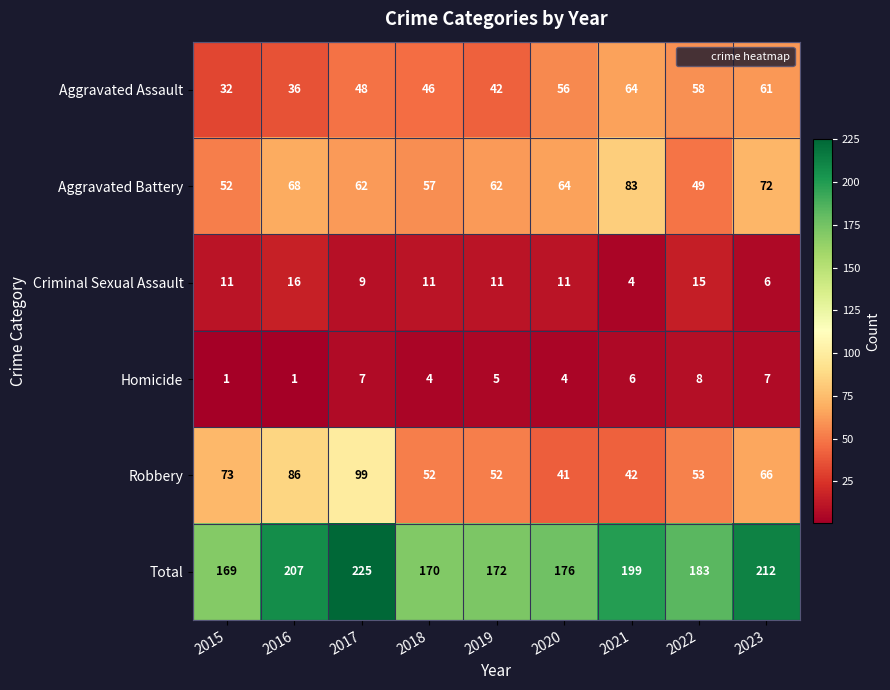

Which category has the highest value in the Robbery series?

2017